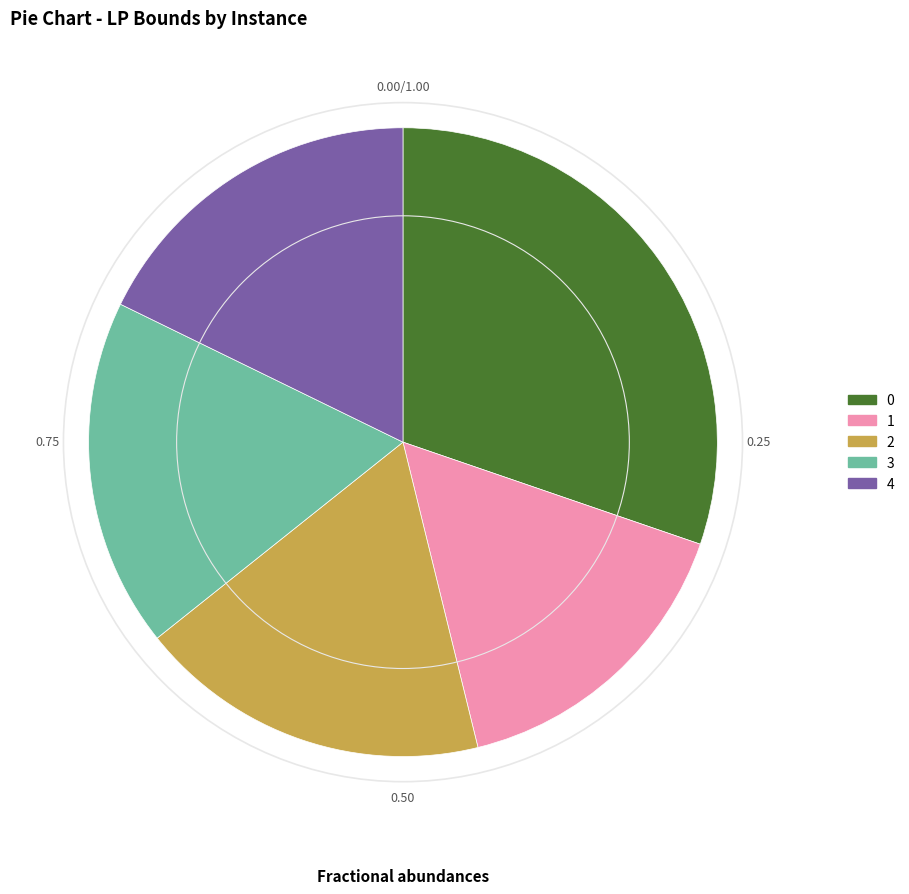

Does 0 represent more than half of the total?

No